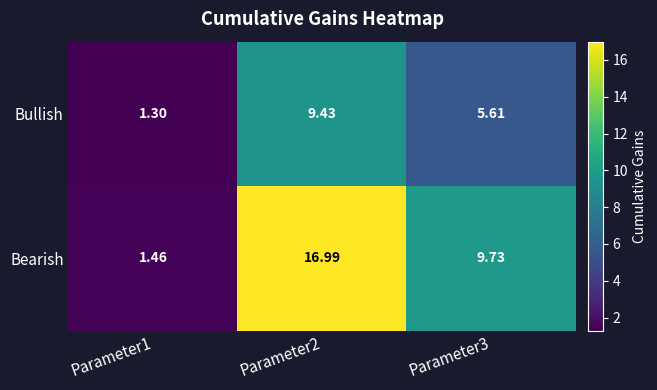

At Parameter2, list the series in order from smallest to largest.

Bullish, Bearish